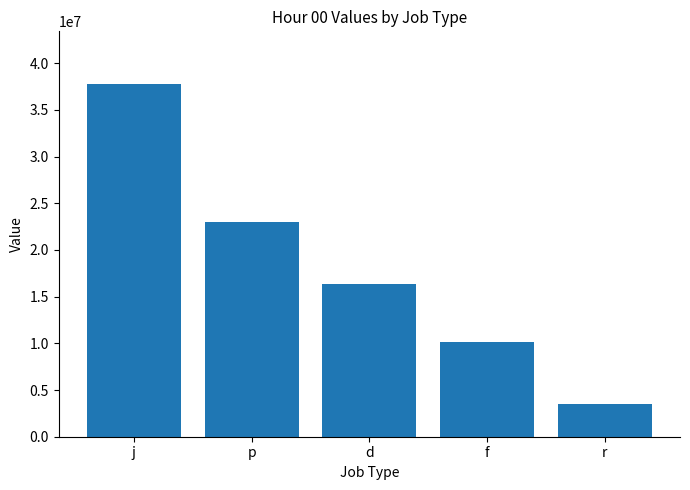

Rank the categories by value from lowest to highest.

r, f, d, p, j